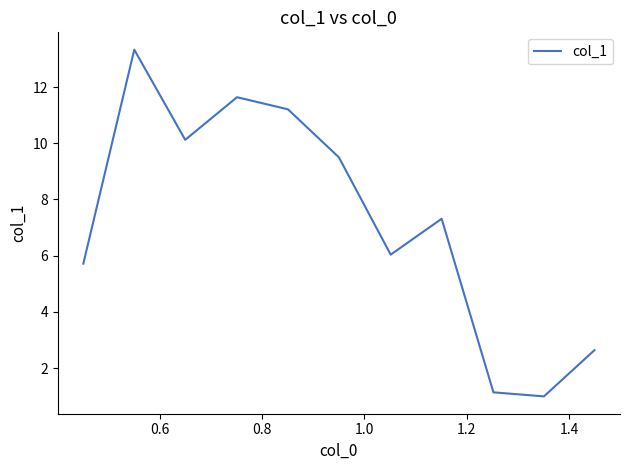

What is the greatest value displayed?

13.3